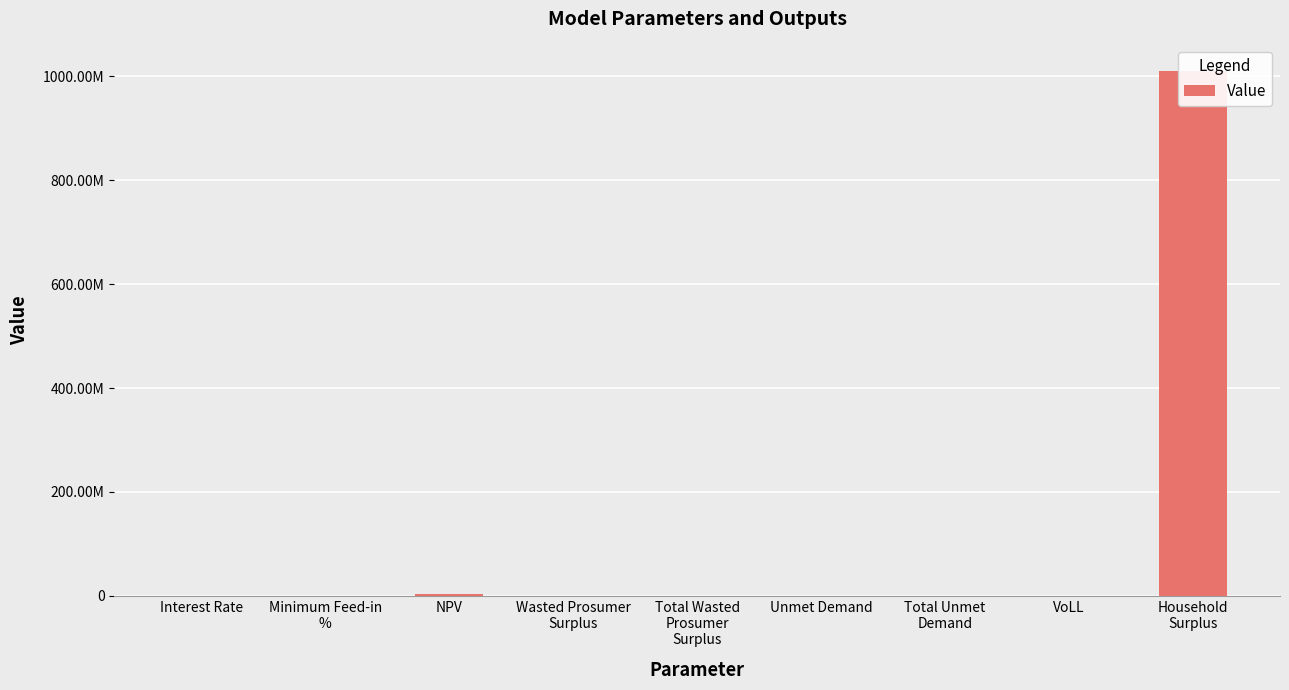

Which category has the lowest value across all series?

Interest Rate